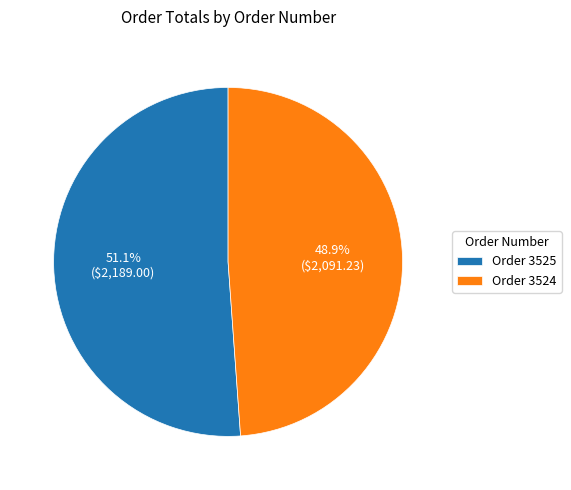

How many segments does this pie chart have?

2